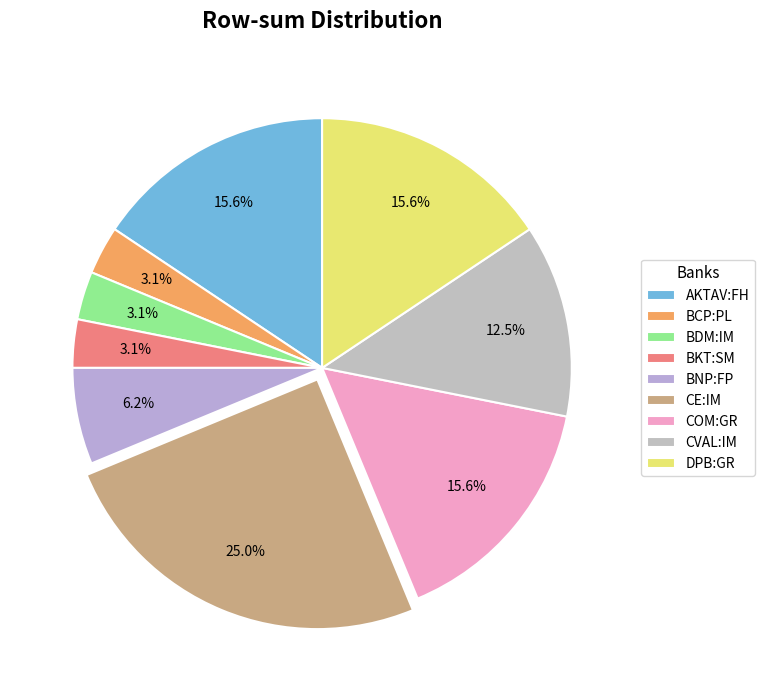

Is it true that AKTAV:FH is 25% of the pie?

False